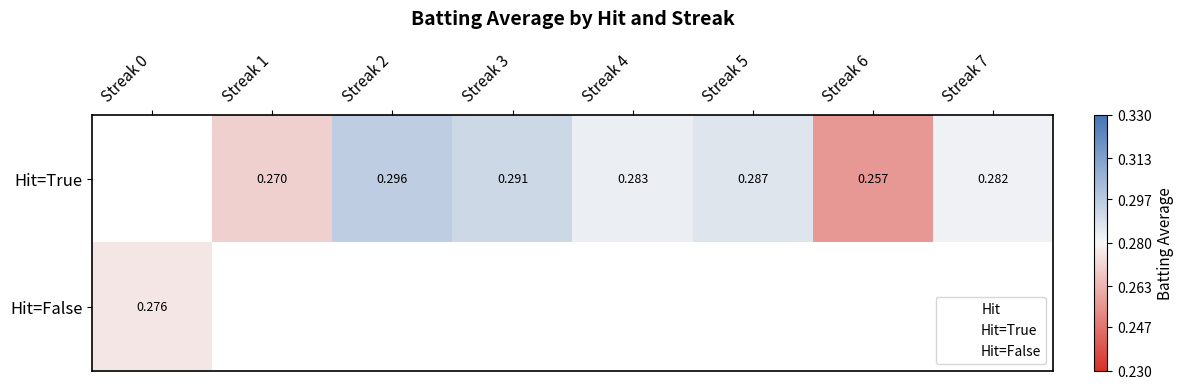

Which series has the widest spread of values?

Hit=False